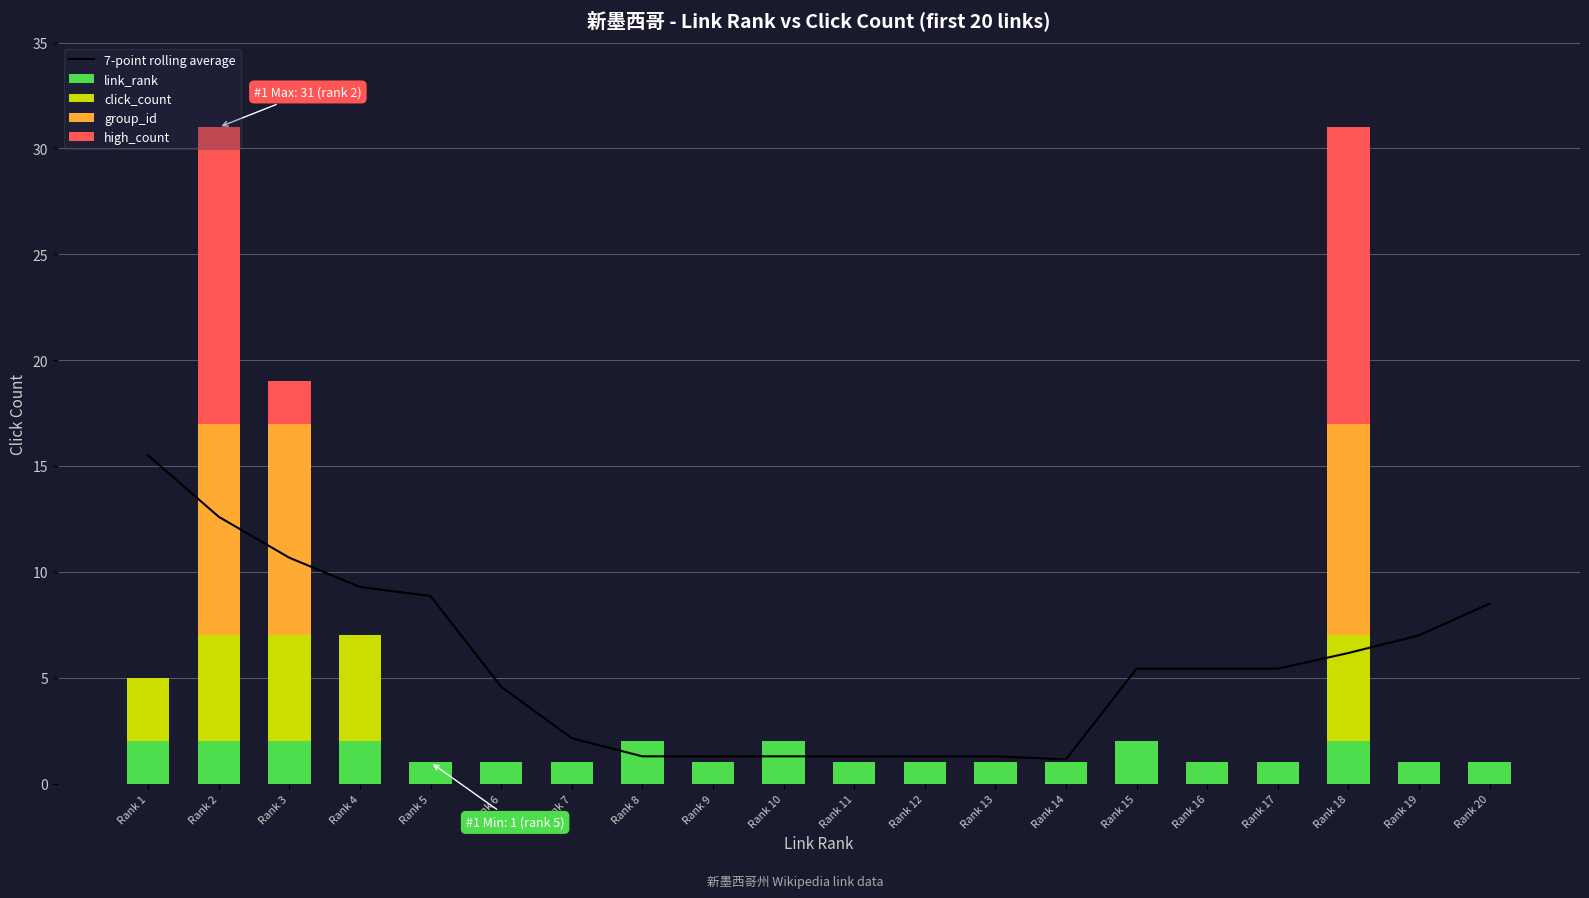

What is the difference between the maximum and minimum values in the high_count series?

14.0